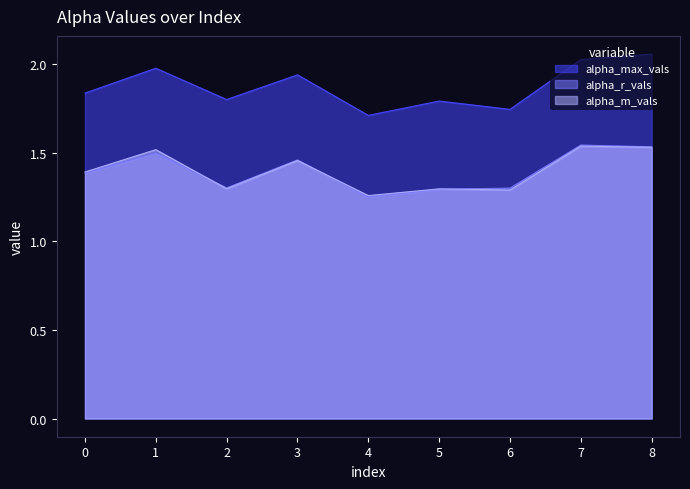

What is the sum of the alpha_max_vals values at 1 and 8?

4.0